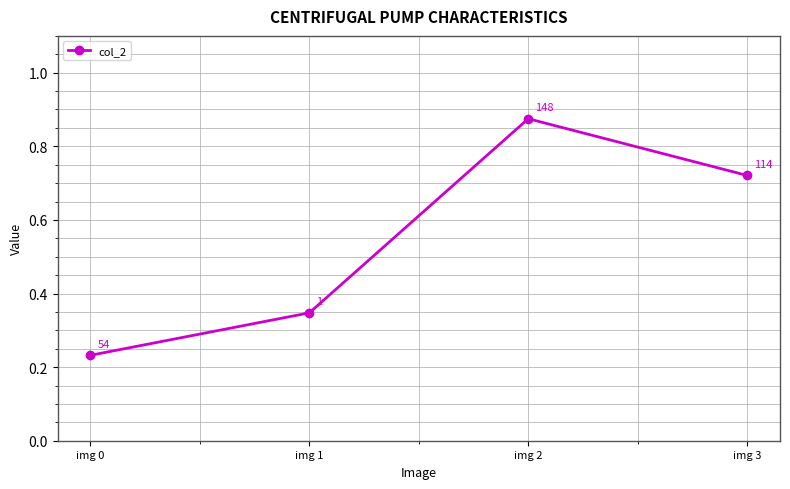

What is the sum of all values?

2.2